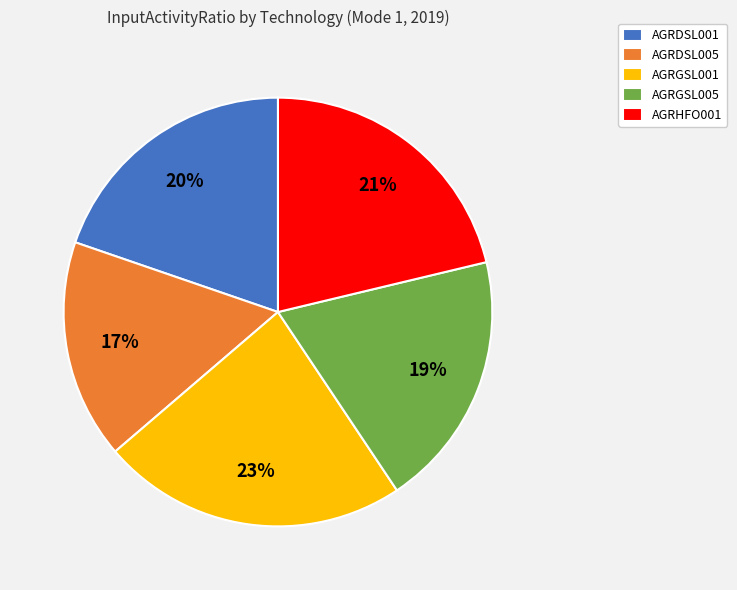

Between AGRHFO001 and AGRDSL005, which is larger?

AGRHFO001